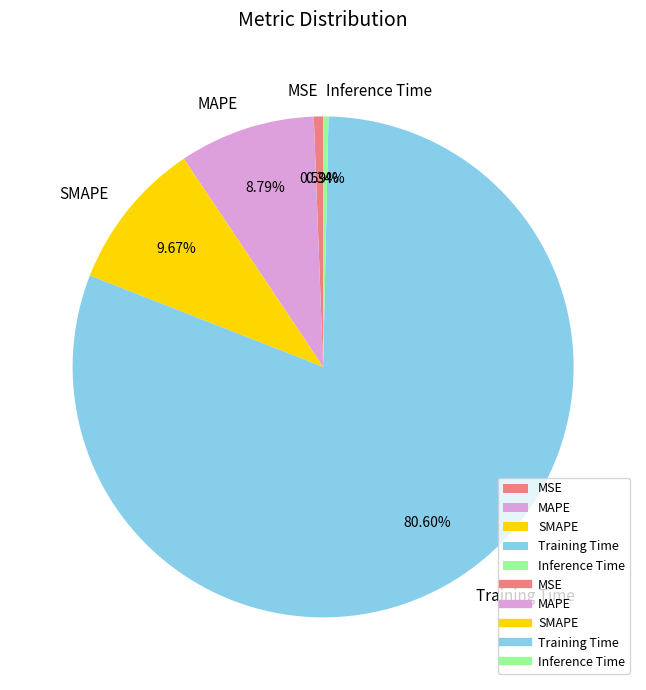

To the nearest percent, what is the difference between the Training Time and SMAPE slice percentages?

71%